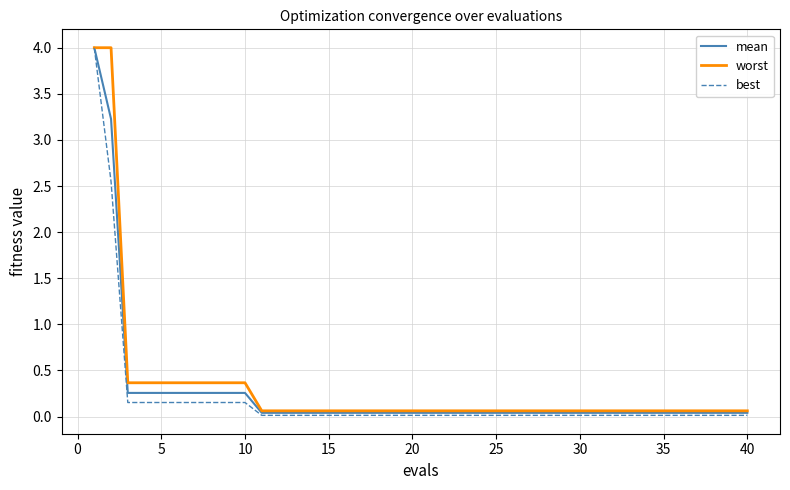

Rank the series by their average value, from lowest to highest.

best, mean, worst